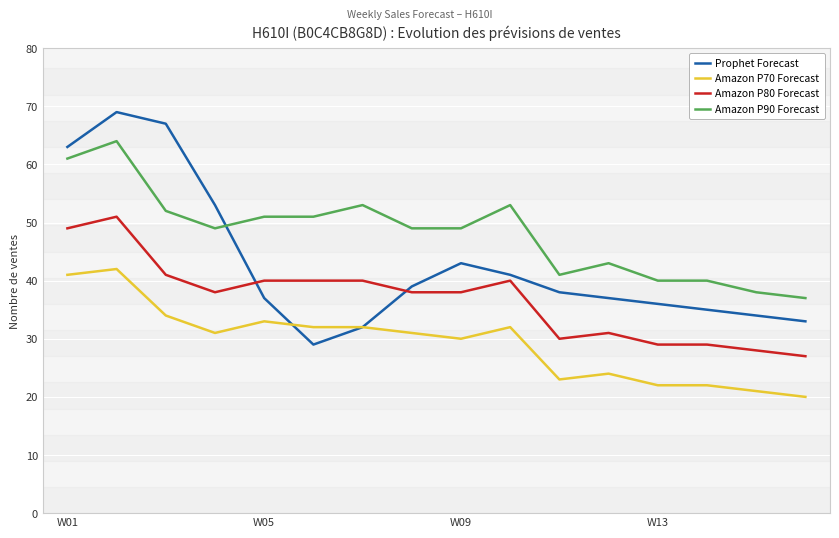

Which series has the largest total across all categories?

Amazon P90 Forecast